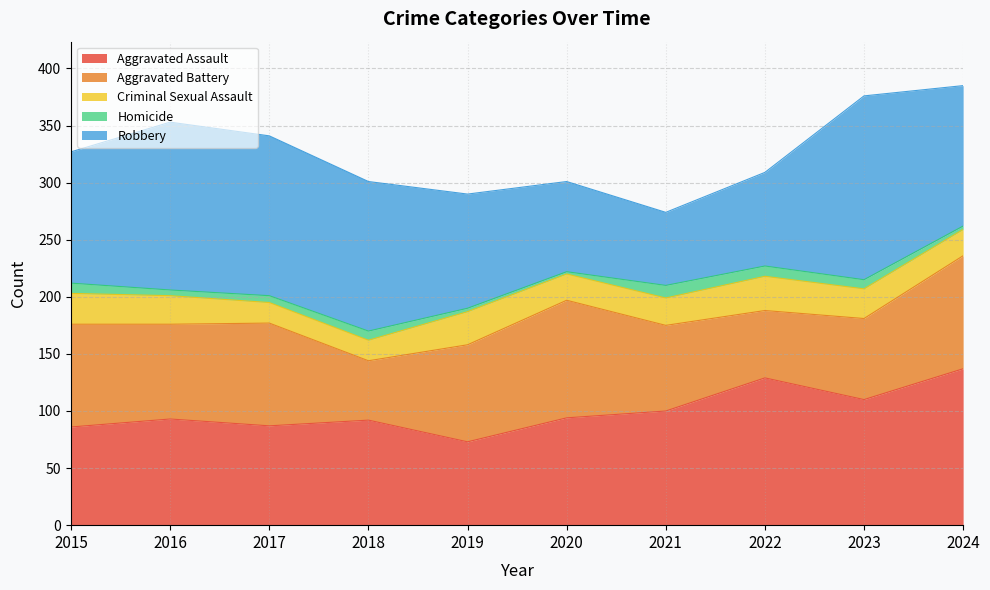

Is the value of Aggravated Battery at 2021 greater than the value of Aggravated Assault at 2023?

No